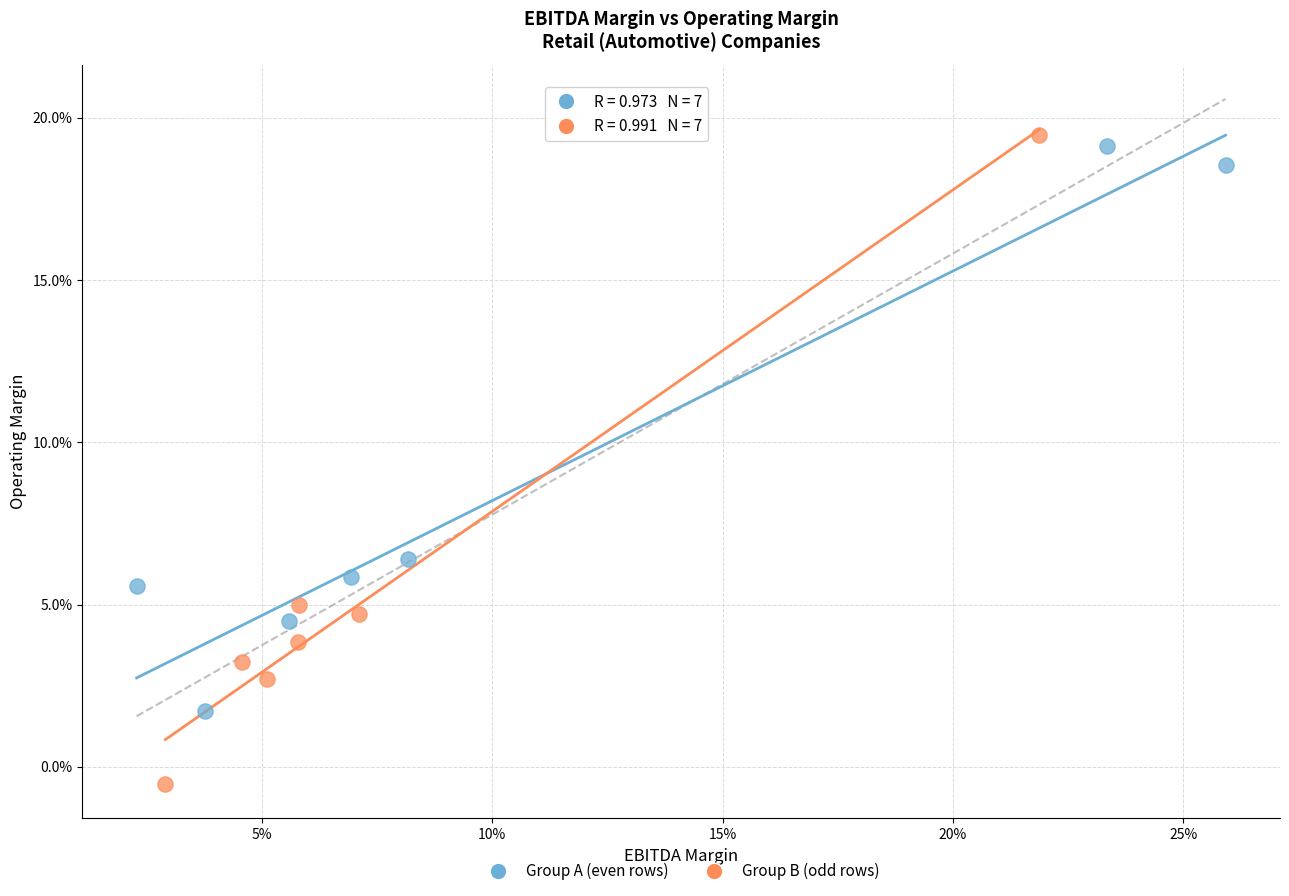

Which series reaches the minimum Y coordinate?

Group B (odd rows)